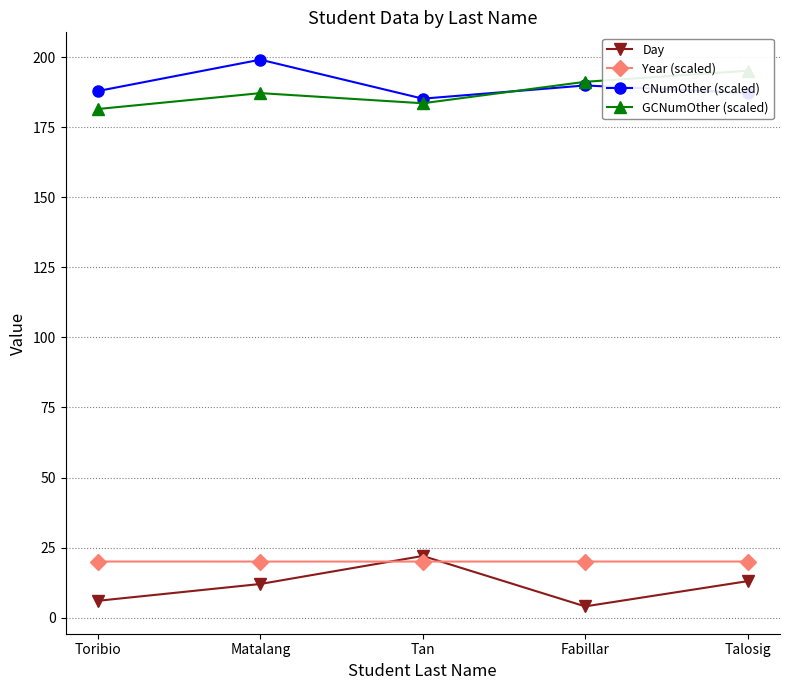

True or false: Year (scaled) has more than 2 points higher than both neighbors.

False